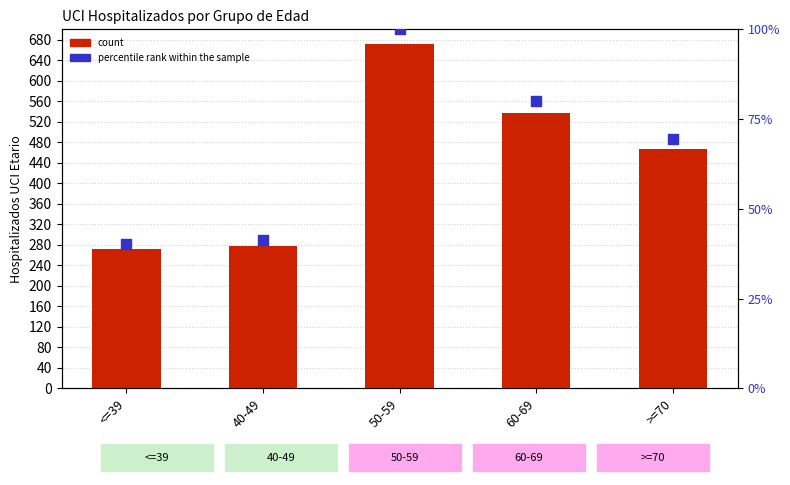

At which category is the sum across all series the highest?

50-59